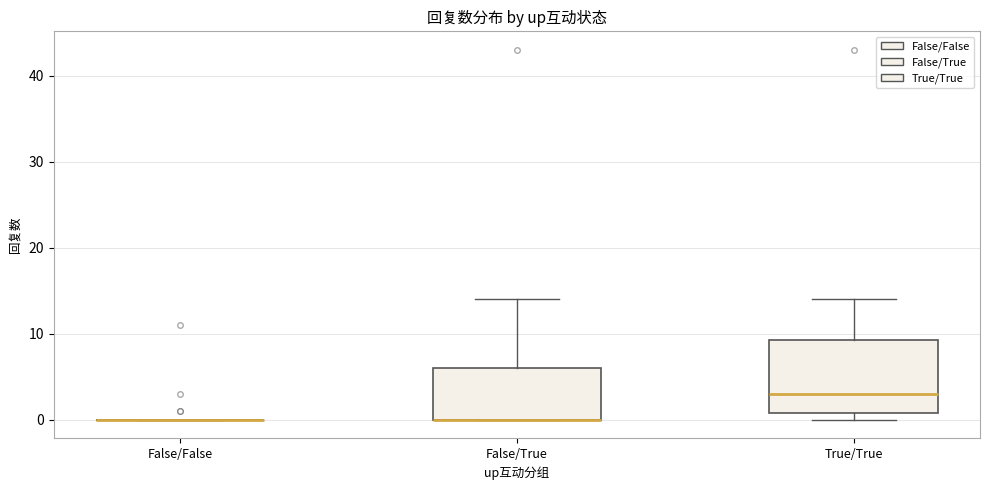

Reading left to right, read every box against the y-axis: the position of its median line, the range the box covers, and the ends of its whiskers. The values are not printed on the chart, so give them approximately, as read against the axis.

False/False: box collapsed to a line at 0, whiskers 0 to 0
False/True: median 0 (drawn on the box's lower edge), box 0 to 6, whiskers 0 to 14
True/True: median 3, box 1 to 9, whiskers 0 to 14